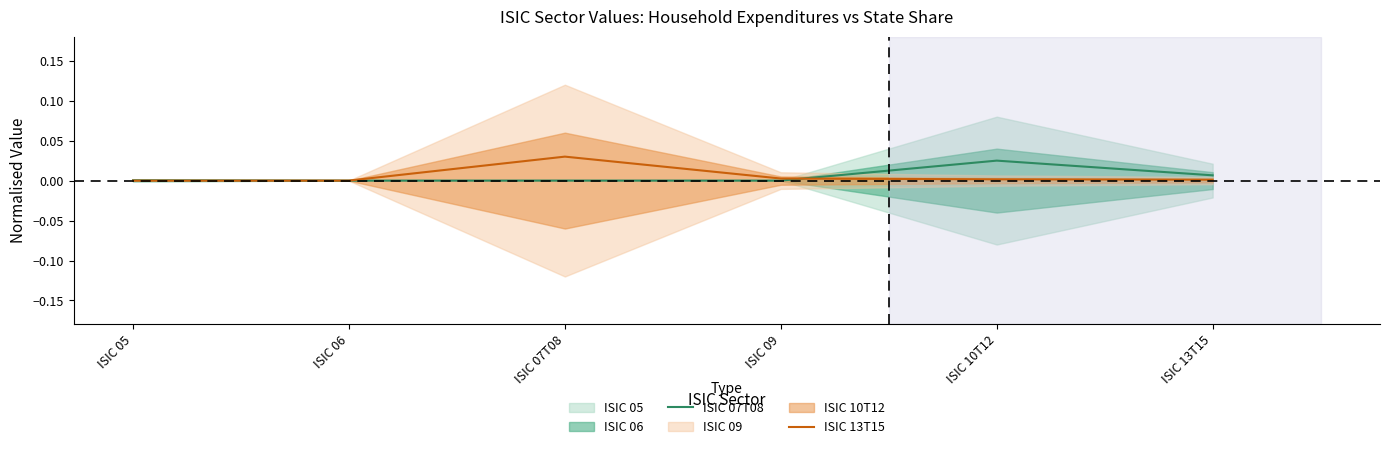

Which category has the highest value in the ISIC 07T08 series?

ISIC 10T12